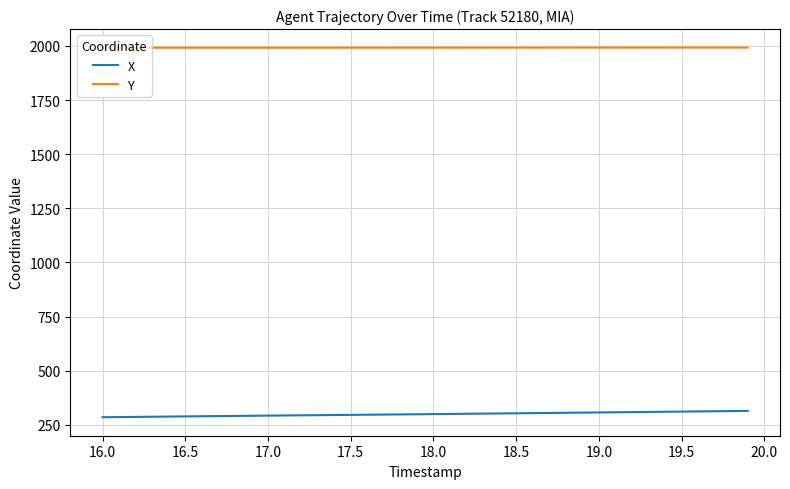

True or false: X and Y intersect in this chart.

False